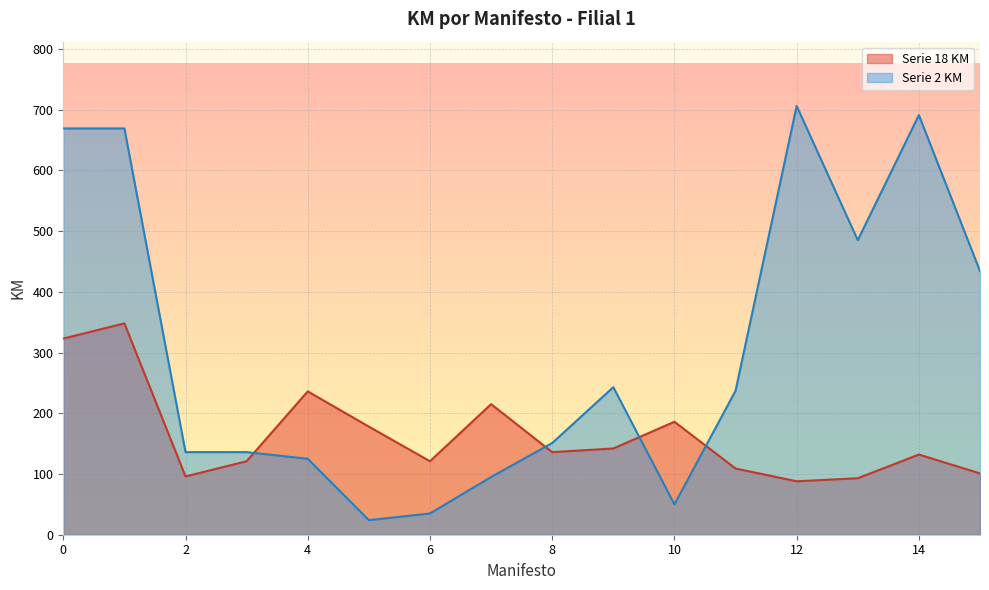

What is the minimum value for Serie 2 KM?

24